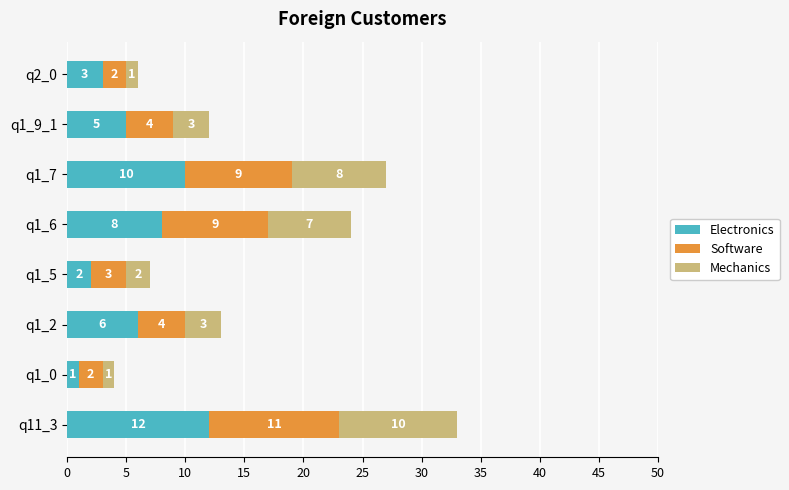

What is the sum of the Electronics values at q1_0 and q11_3?

13